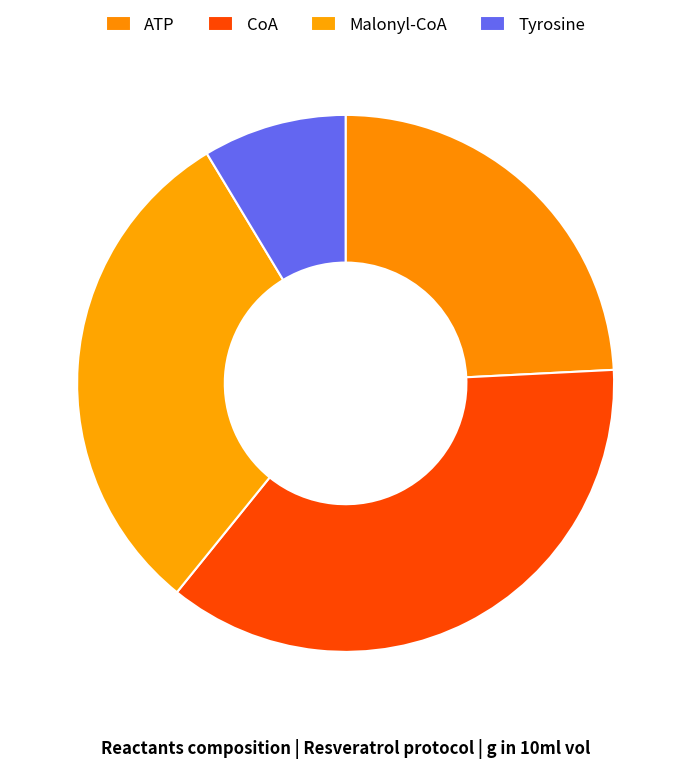

How many slices are in this pie chart?

4